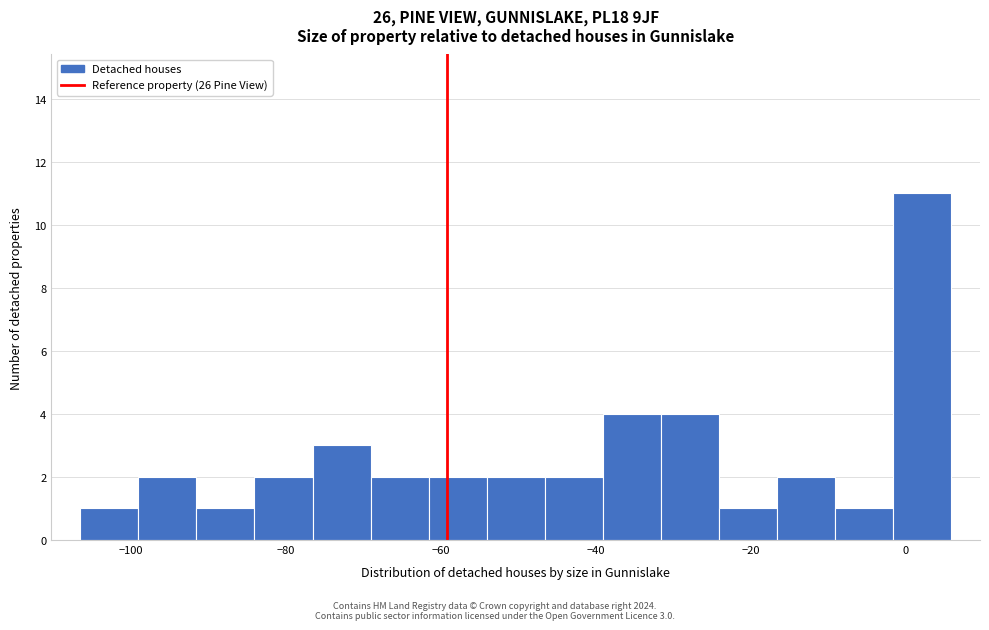

Read against the x-axis, roughly where is the centre of the tallest bar?

2